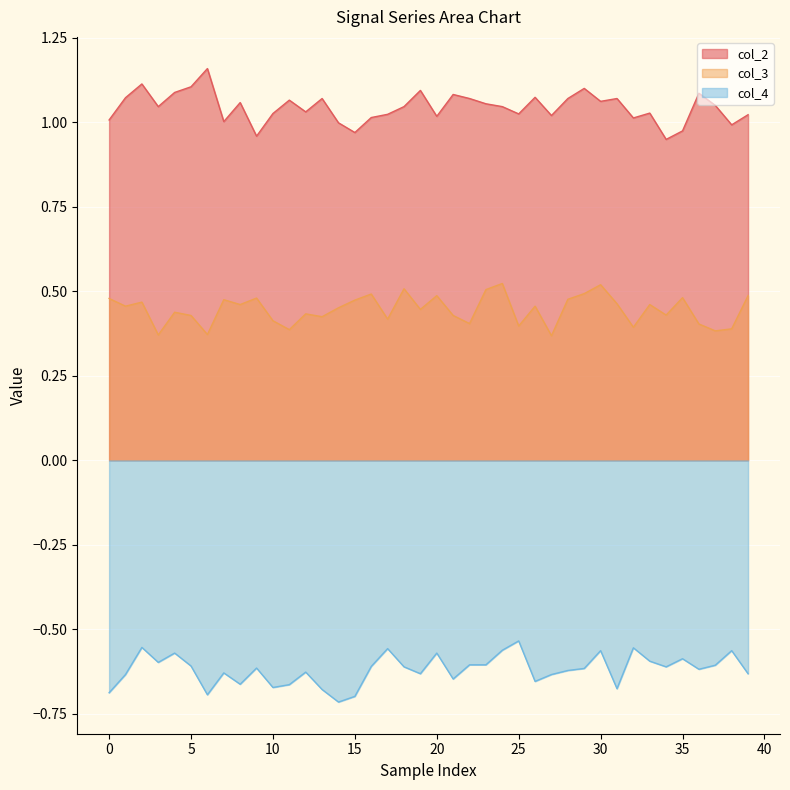

At how many categories does at least one series exceed 0?

40